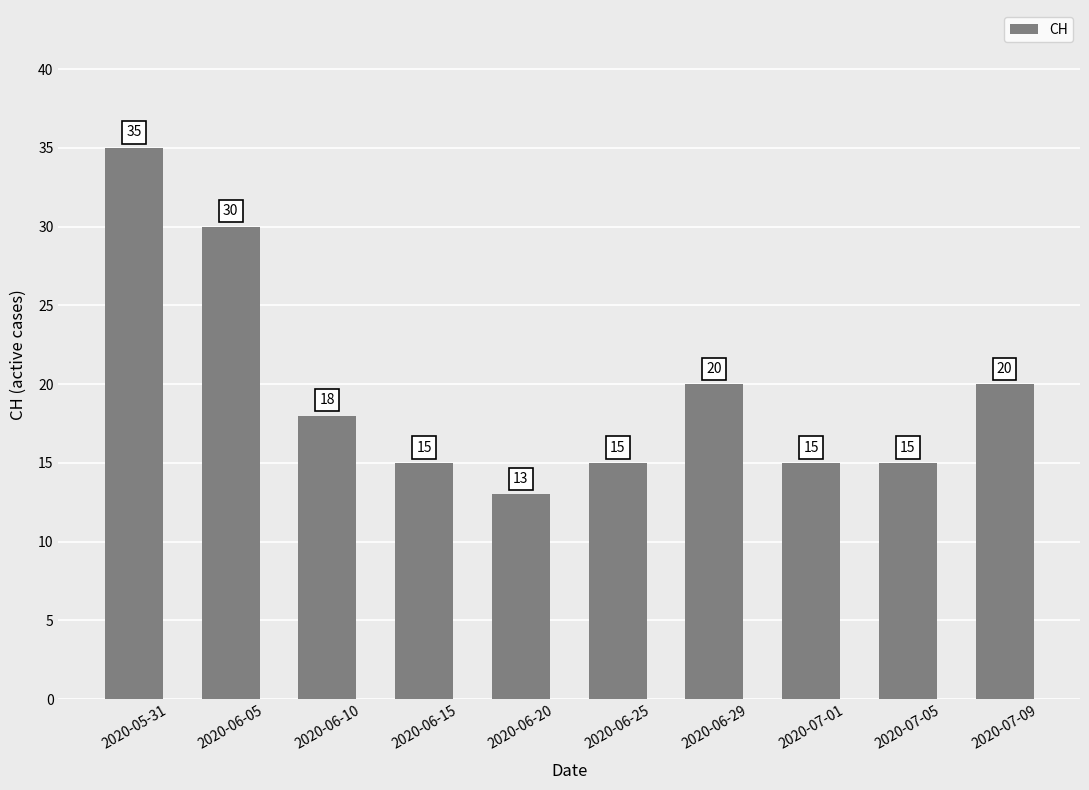

Does the chart contain stacked bars?

No